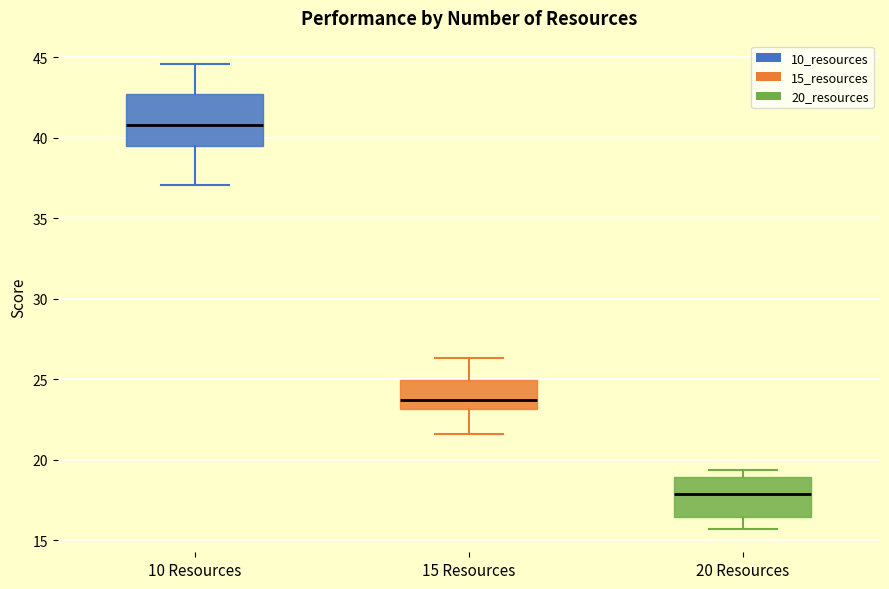

Where is the upper edge of the box for 10 Resources on the y-axis? The values are not printed on the chart, so give them approximately, as read against the axis.

42.5